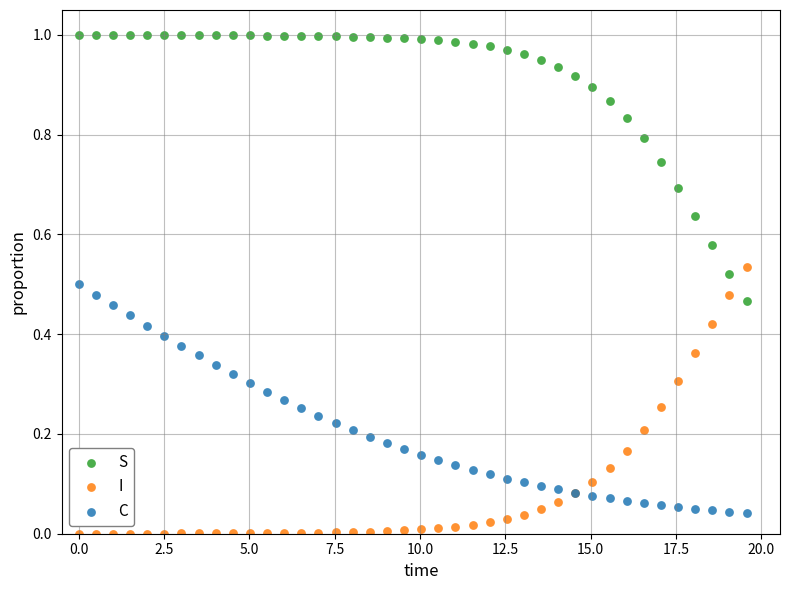

What is the X range (max minus min) for the scatter plot?

19.6